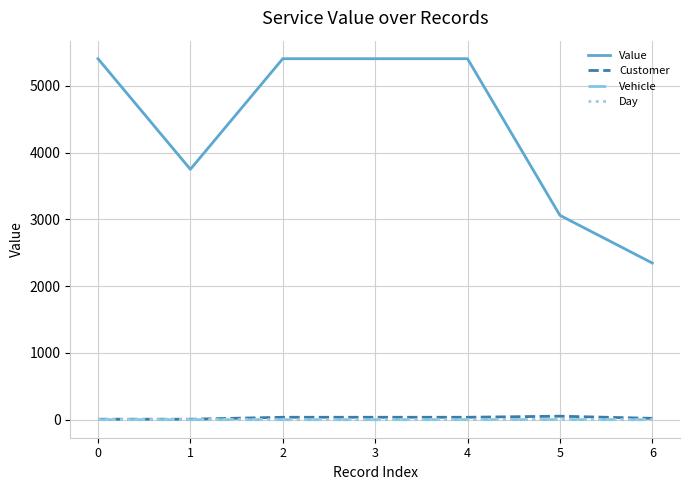

True or false: Value and Customer cross at least once.

False